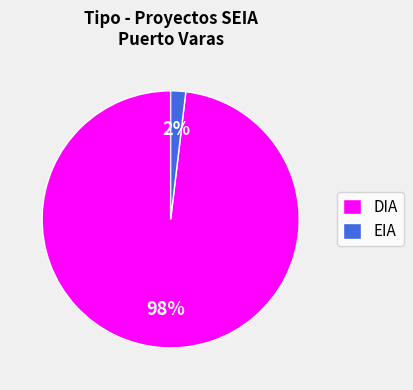

Is the sum of DIA and EIA greater than half?

Yes